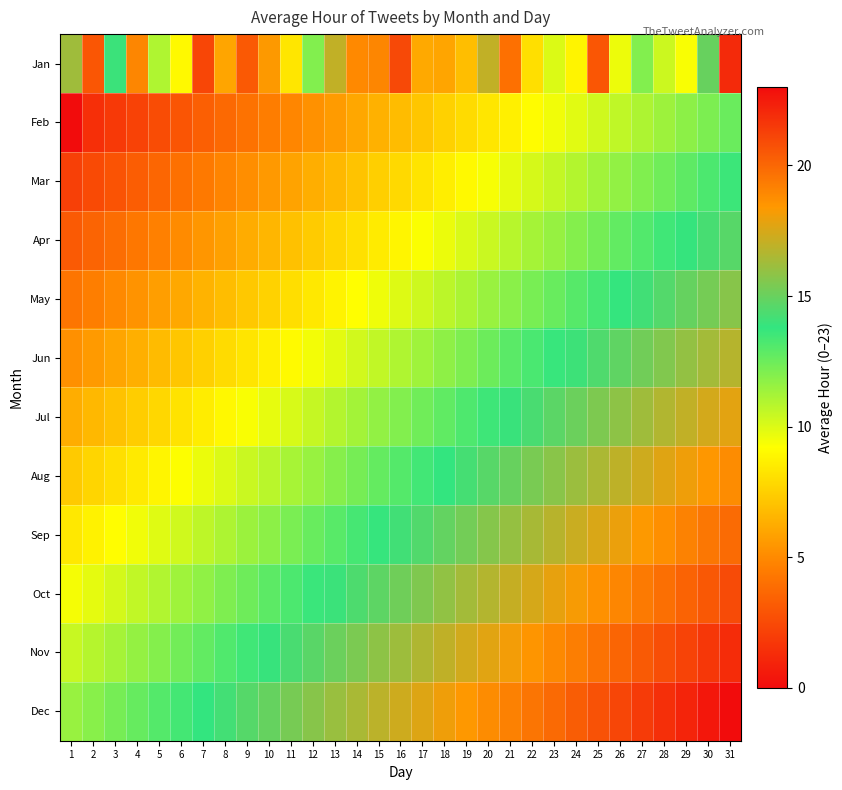

How many series are shown in this chart?

12